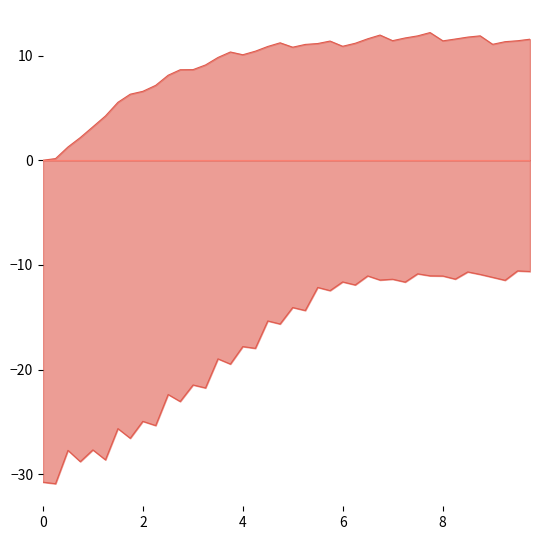

Does the chart display data point markers on the line(s)?

No